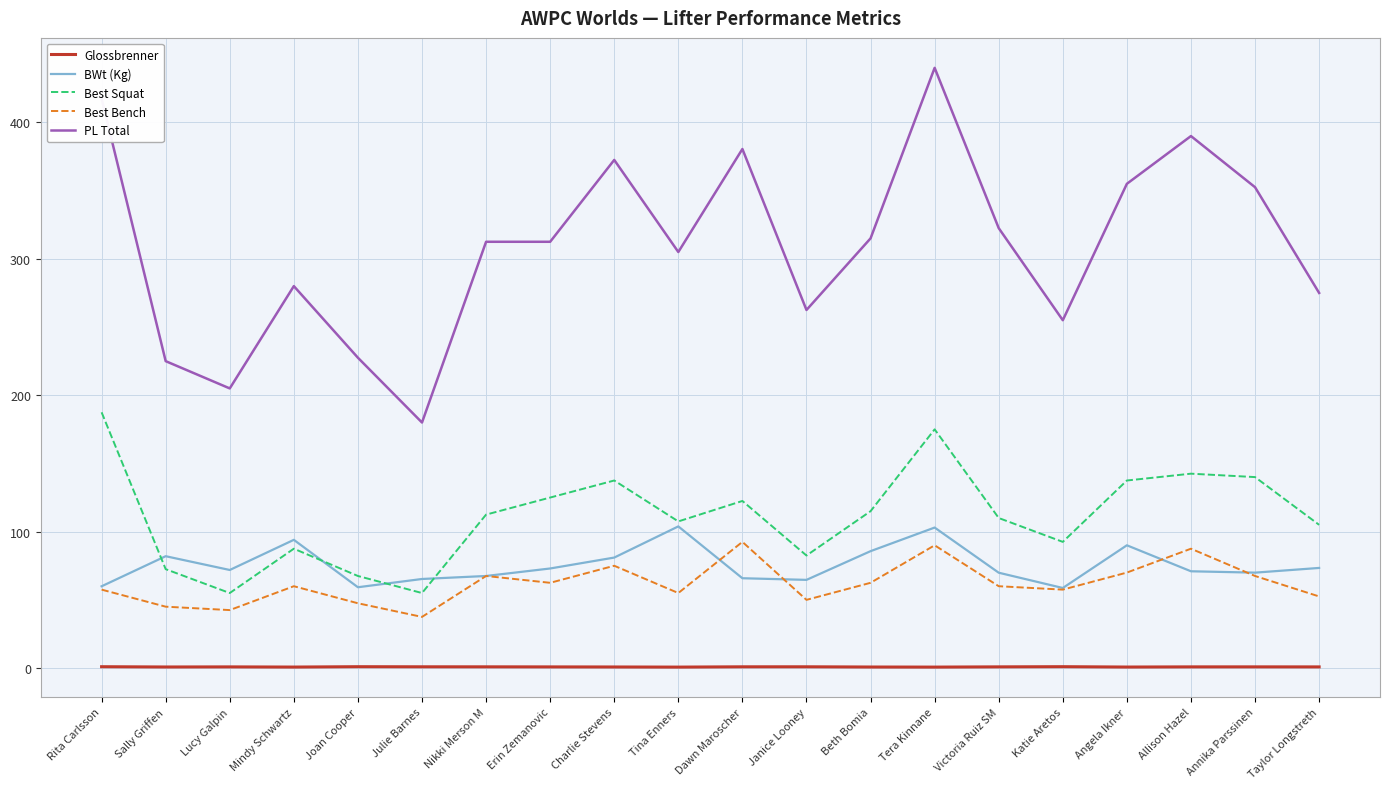

At Dawn Maroscher, list the series in order from smallest to largest.

Glossbrenner, BWt (Kg), Best Bench, Best Squat, PL Total